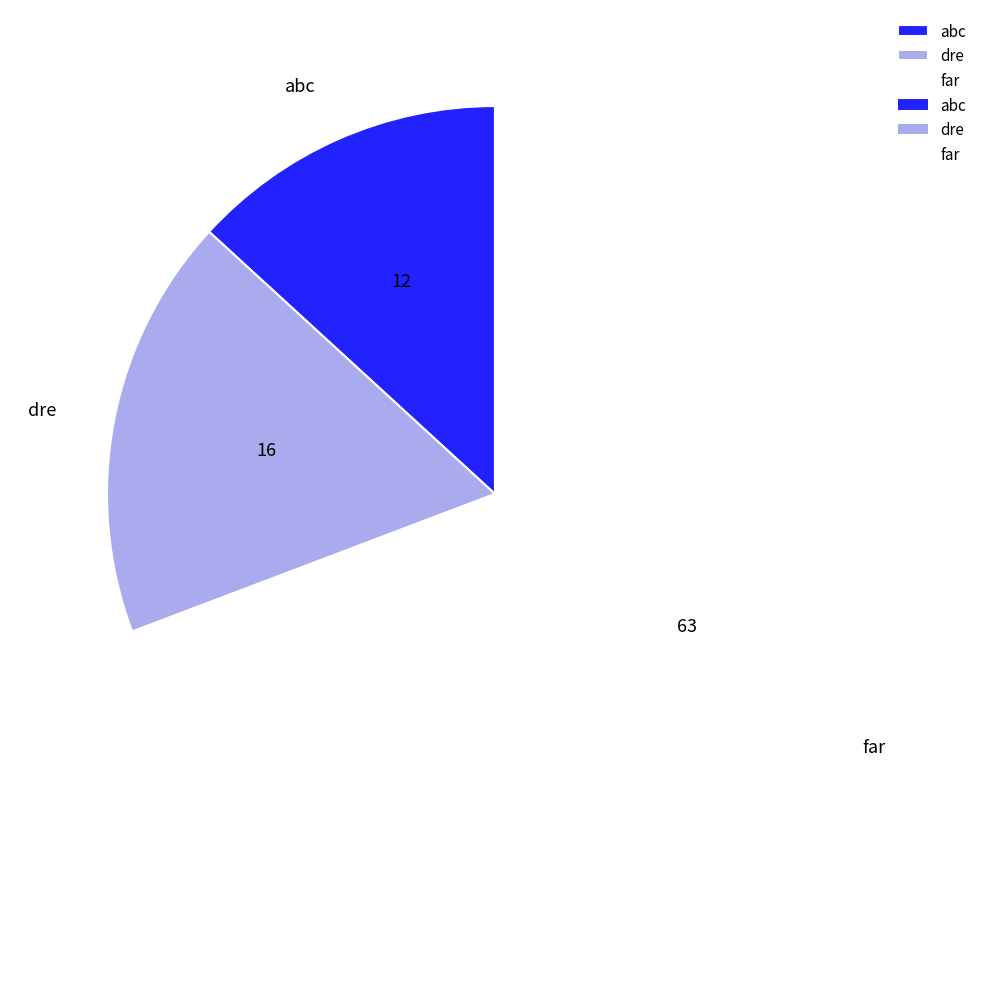

Is it true that far is 75% of the pie?

False